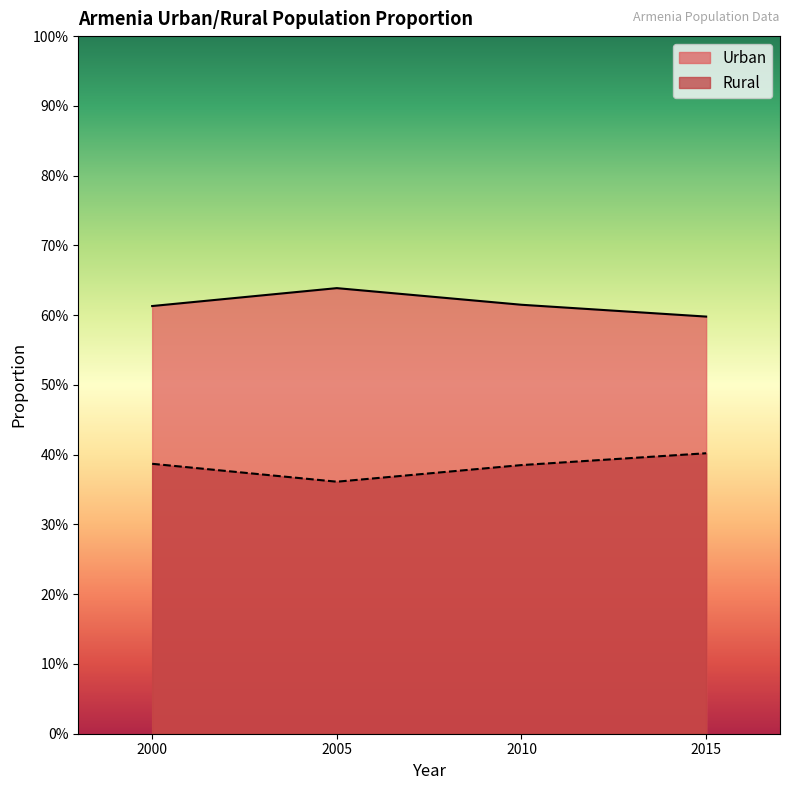

True or false: Urban and Rural intersect in this chart.

False